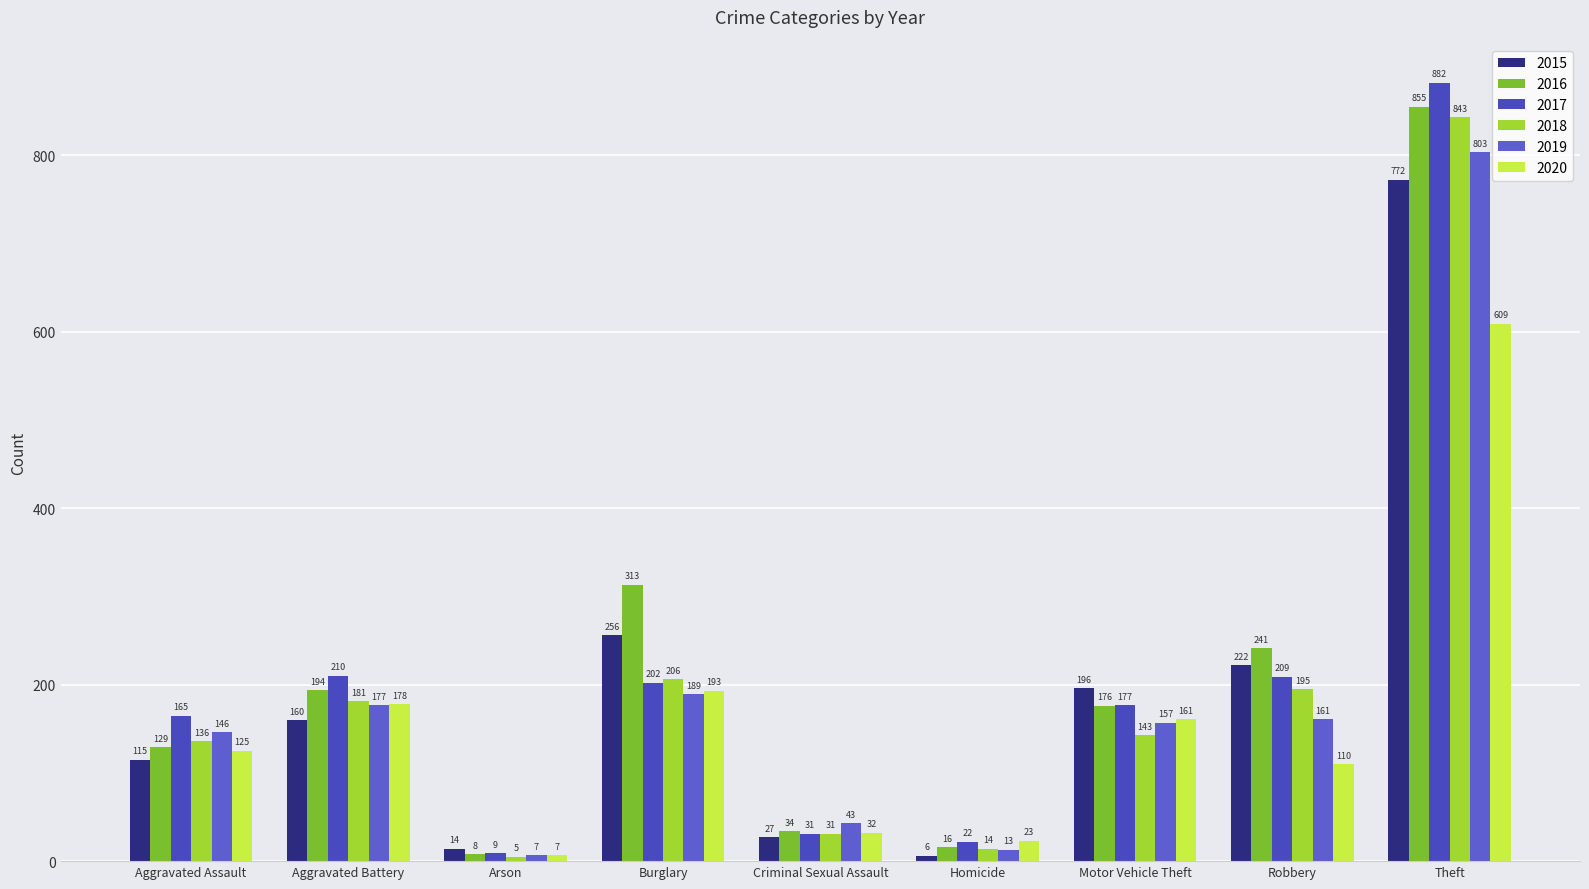

Count the number of data series in this chart.

6